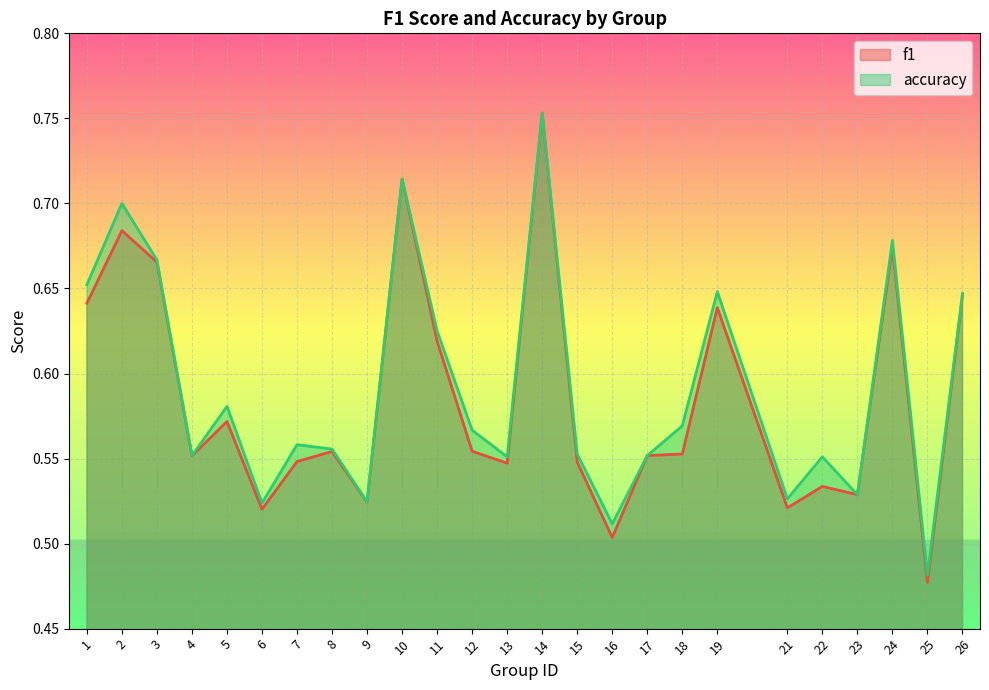

Reading left to right, what are all the values shown in this chart?

f1: 0.6	0.7	0.7	0.6	0.6	0.5	0.5	0.6	0.5	0.7	0.6	0.6	0.5	0.8	0.5	0.5	0.6	0.6	0.6	0.5	0.5	0.5	0.7	0.5	0.6
accuracy: 0.7	0.7	0.7	0.6	0.6	0.5	0.6	0.6	0.5	0.7	0.6	0.6	0.6	0.8	0.6	0.5	0.6	0.6	0.6	0.5	0.6	0.5	0.7	0.5	0.6